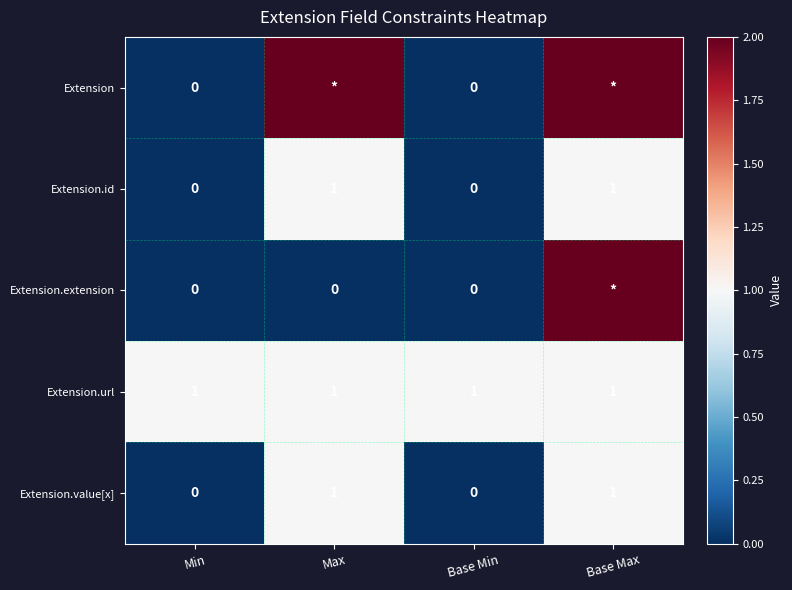

True or false: Extension.value[x] has a value of 1 at Min.

False